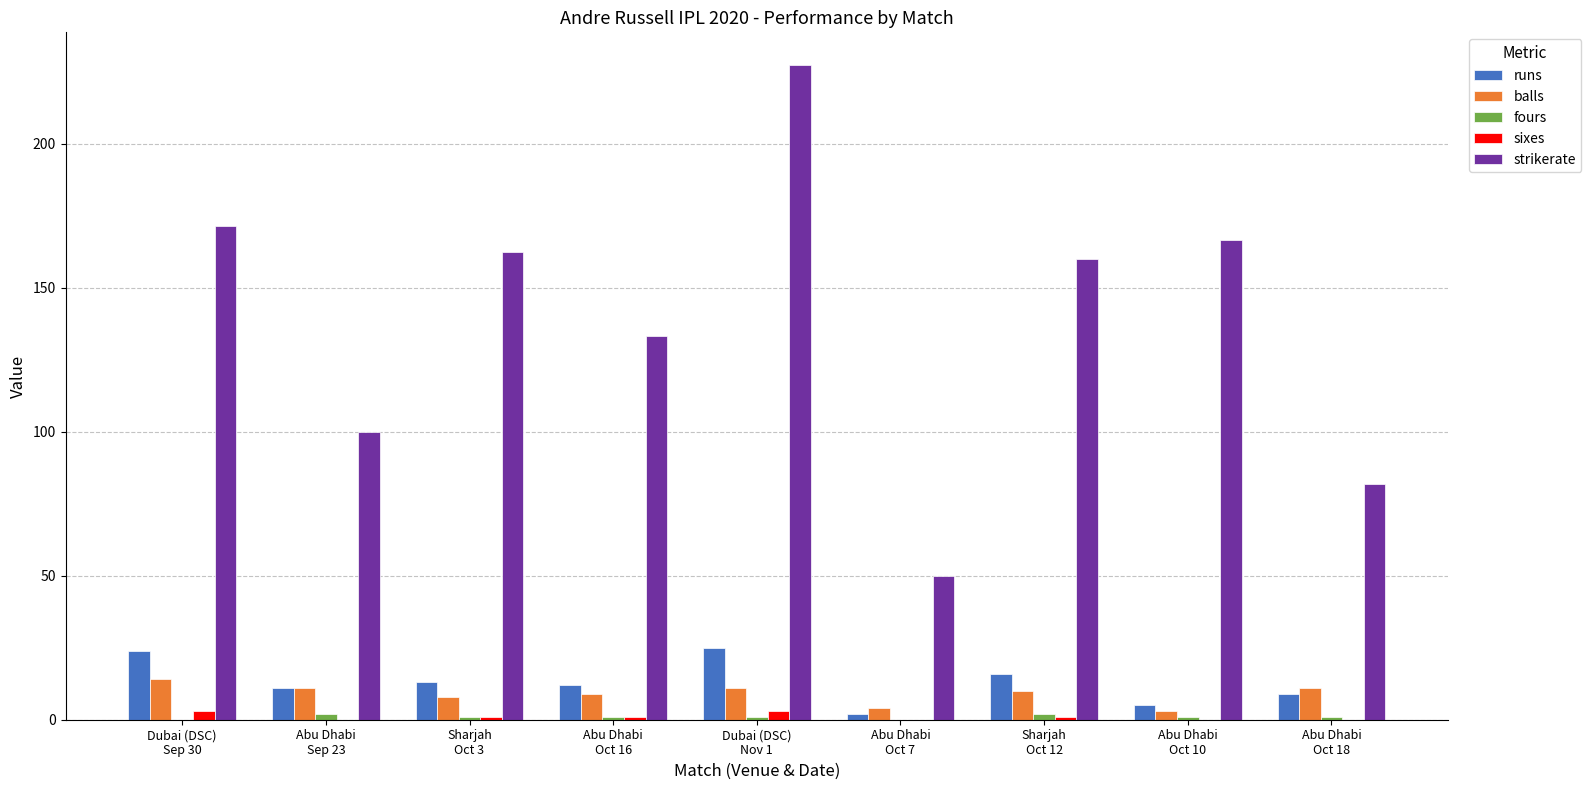

What is the greatest value displayed?

227.3